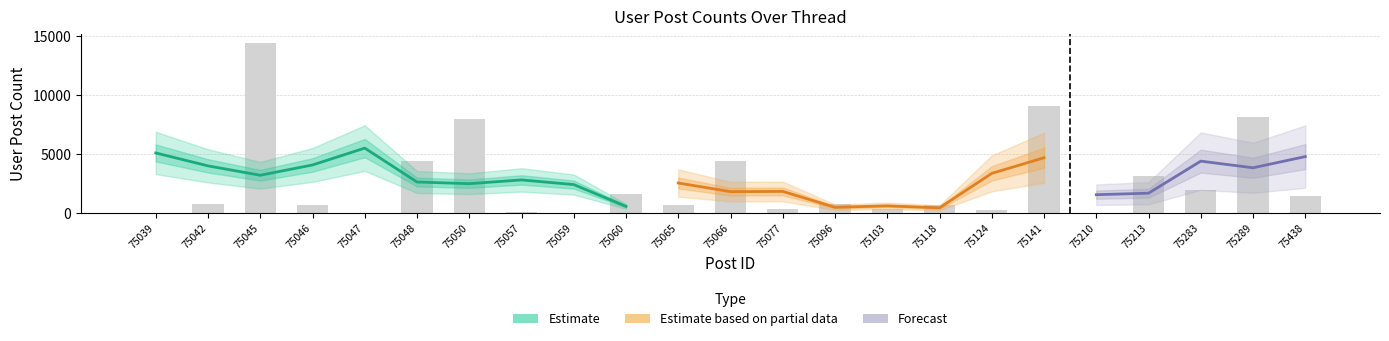

What is the change in value from 75046 to 75077?

-359